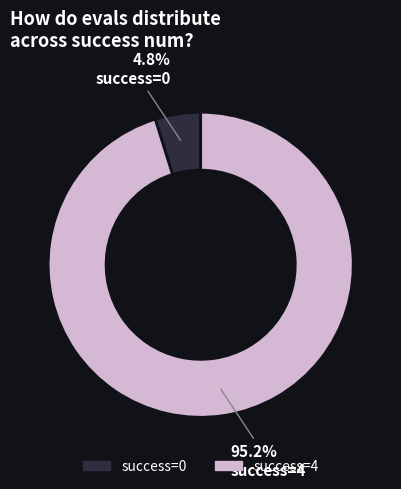

How many segments does this pie chart have?

2